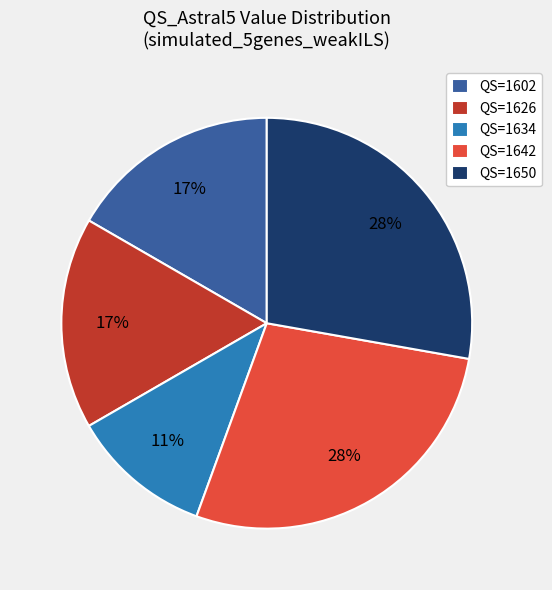

True or false: QS=1626 accounts for 17% of the total.

True